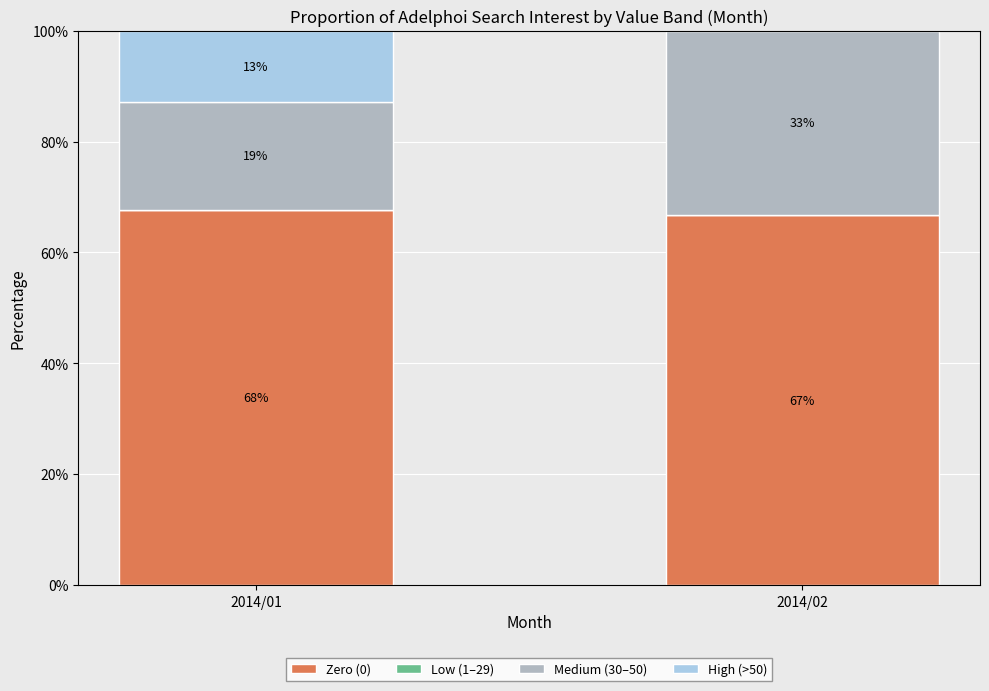

Does the chart contain stacked bars?

Yes